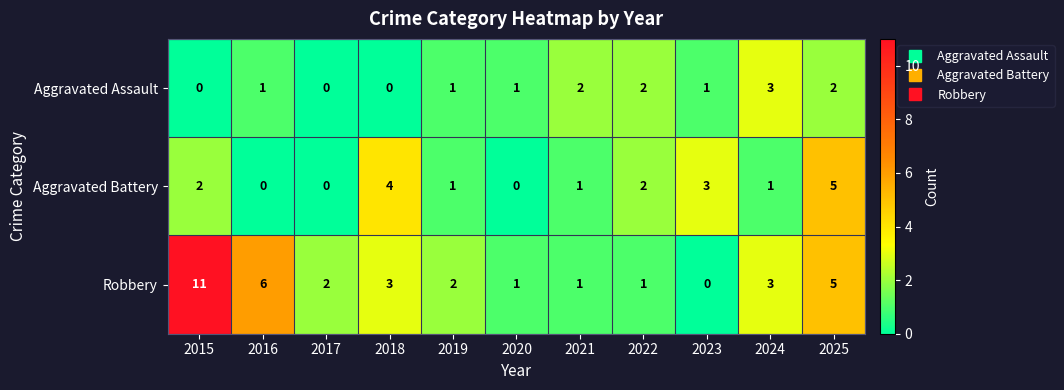

Where does the Robbery series first go above 2?

2015